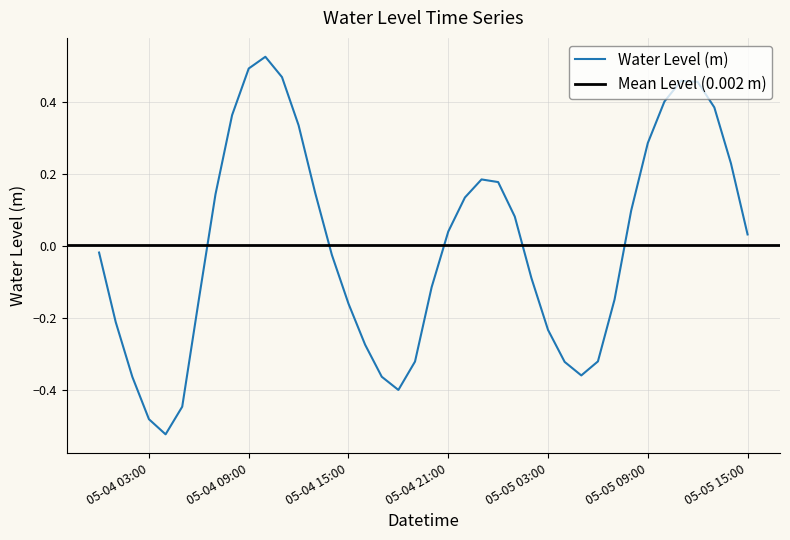

List the labels in order of value, largest first.

2025-05-04 10:00:00, 2025-05-04 09:00:00, 2025-05-04 11:00:00, 2025-05-05 11:00:00, 2025-05-05 12:00:00, 2025-05-05 10:00:00, 2025-05-05 13:00:00, 2025-05-04 08:00:00, 2025-05-04 12:00:00, 2025-05-05 09:00:00, 2025-05-05 14:00:00, 2025-05-04 23:00:00, 2025-05-05 00:00:00, 2025-05-04 13:00:00, 2025-05-04 07:00:00, 2025-05-04 22:00:00, 2025-05-05 08:00:00, 2025-05-05 01:00:00, 2025-05-04 21:00:00, 2025-05-05 15:00:00, 2025-05-04 00:00:00, 2025-05-04 14:00:00, 2025-05-05 02:00:00, 2025-05-04 20:00:00, 2025-05-04 06:00:00, 2025-05-05 07:00:00, 2025-05-04 15:00:00, 2025-05-04 01:00:00, 2025-05-05 03:00:00, 2025-05-04 16:00:00, 2025-05-05 06:00:00, 2025-05-04 19:00:00, 2025-05-05 04:00:00, 2025-05-05 05:00:00, 2025-05-04 17:00:00, 2025-05-04 02:00:00, 2025-05-04 18:00:00, 2025-05-04 05:00:00, 2025-05-04 03:00:00, 2025-05-04 04:00:00